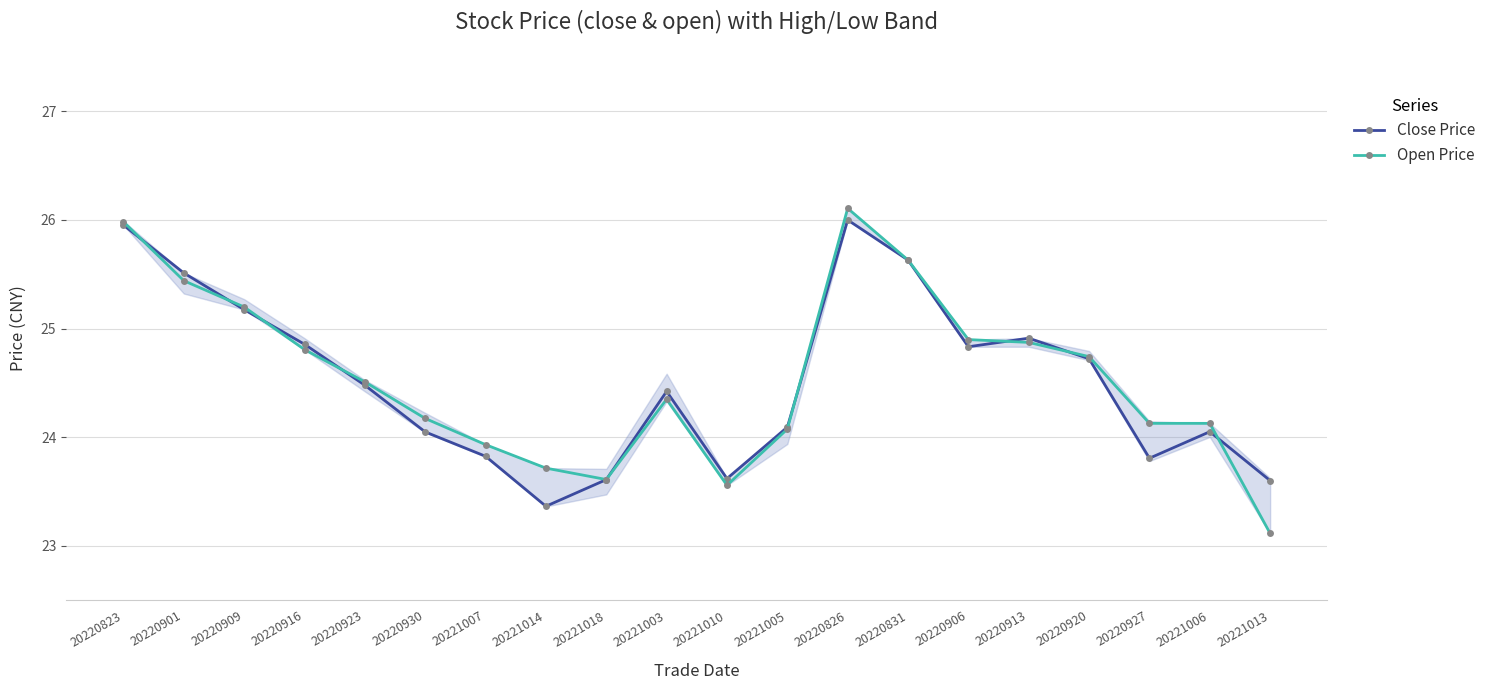

Which category has the lowest value in the Close Price series?

20221014